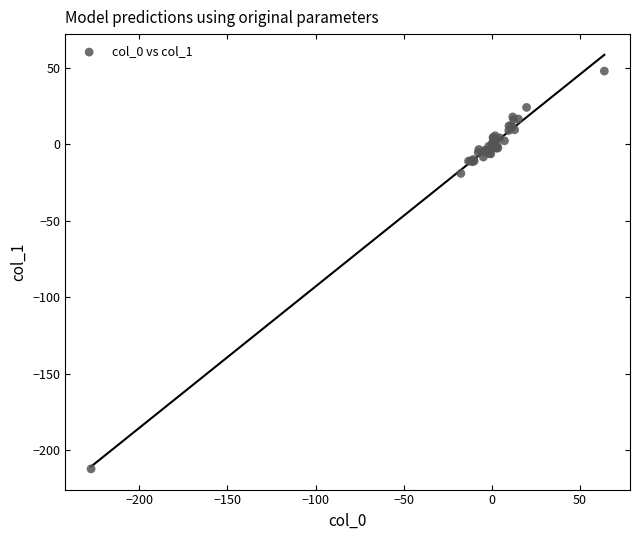

What Y value in the scatter plot is closest to -82?

-19.0